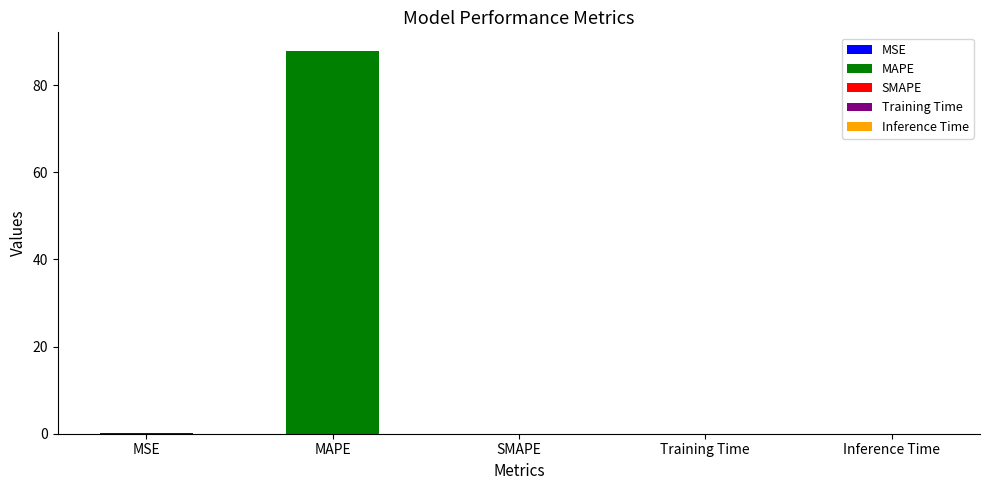

What is the difference between the values at MAPE and Inference Time?

87.7